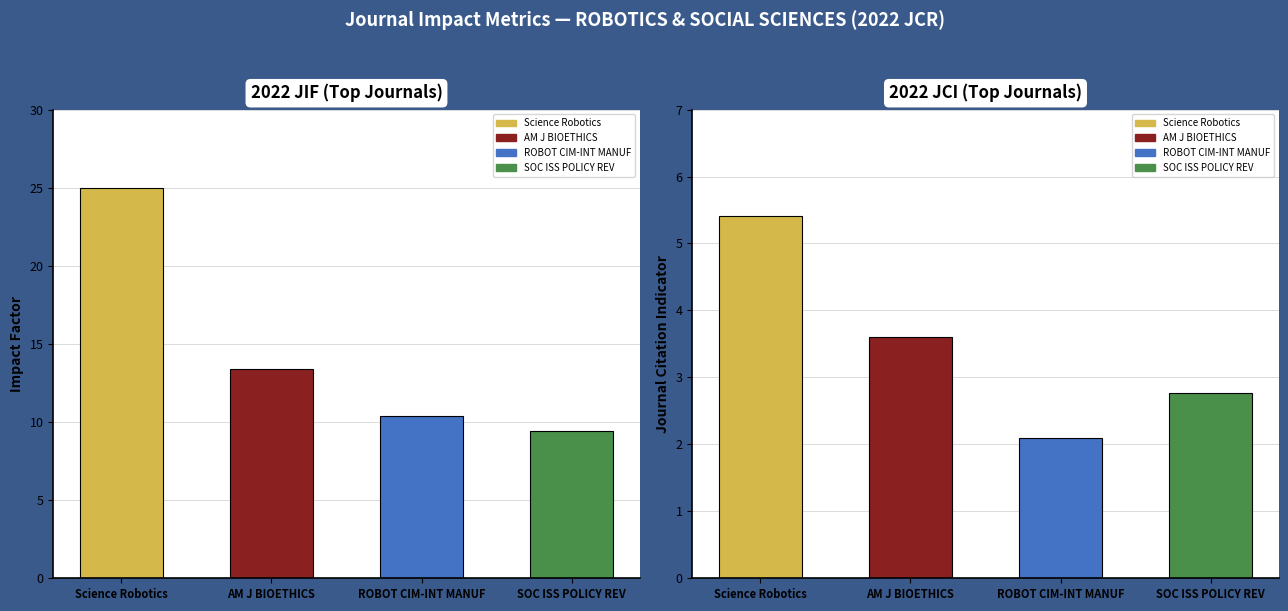

What position from the left is SOC ISS POLICY REV?

4